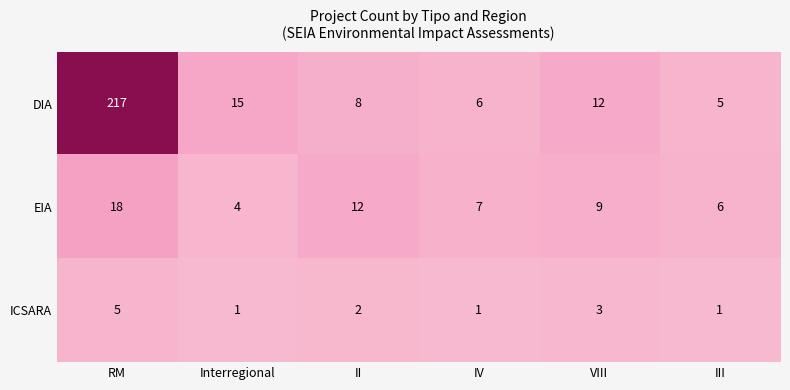

Where is EIA nearest to the value 11?

II